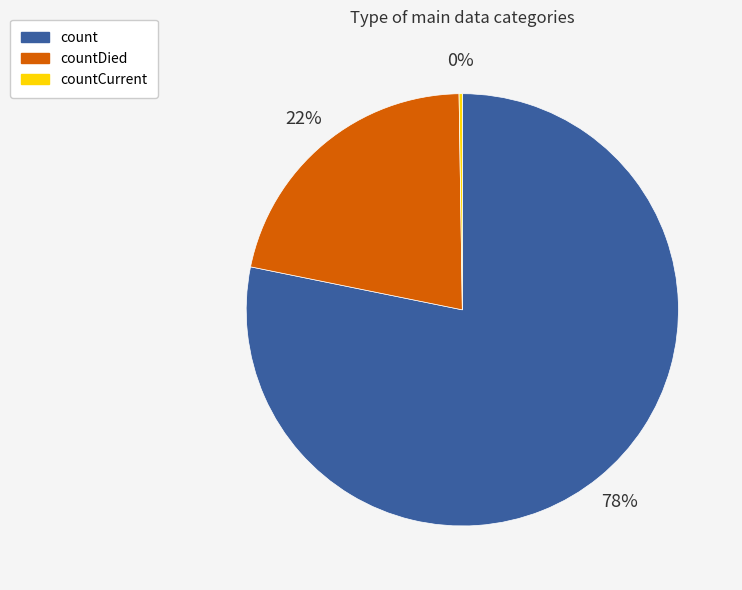

To the nearest percent, what is the difference between the largest and smallest slice percentages?

78%